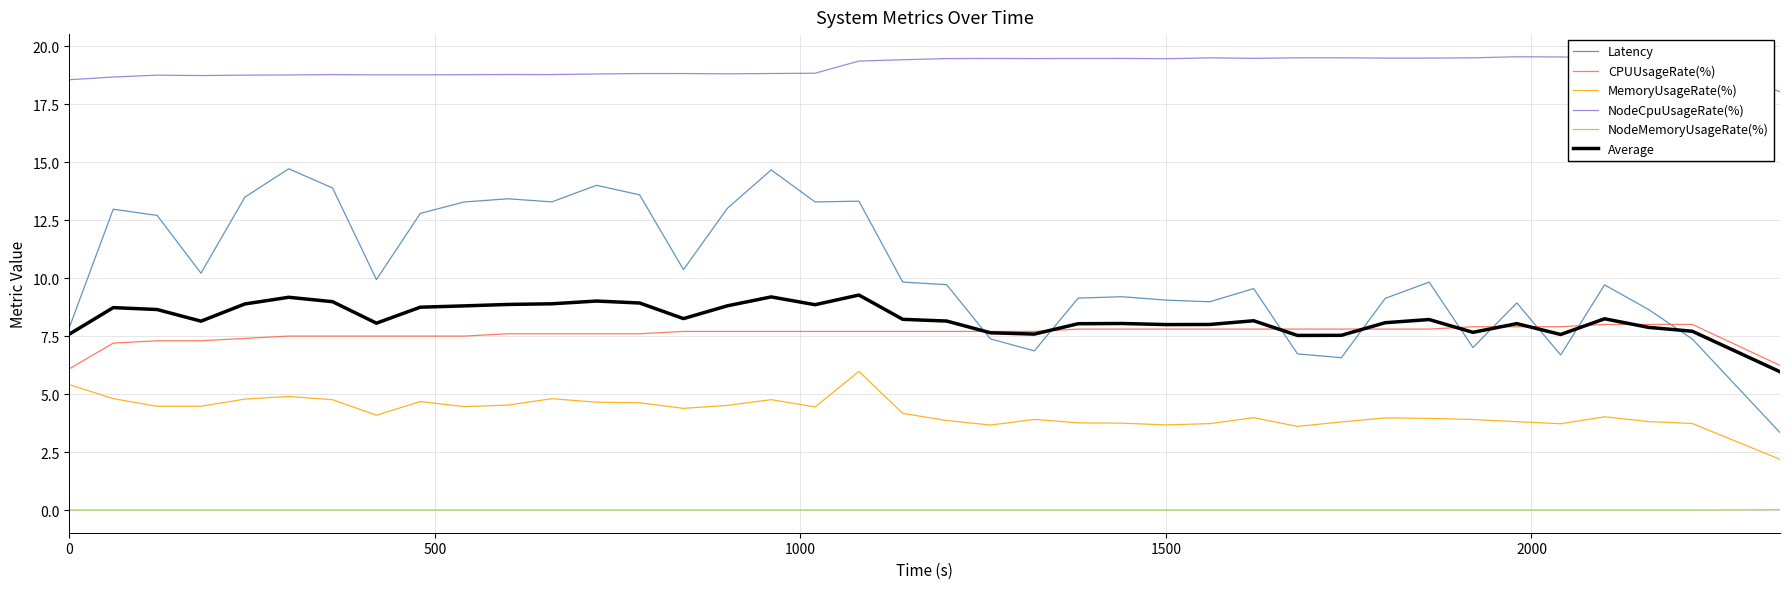

True or false: NodeMemoryUsageRate(%) and MemoryUsageRate(%) cross at least once.

False